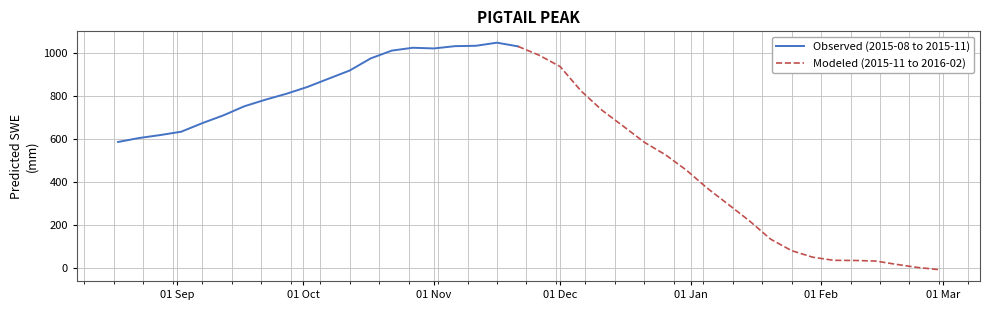

How many categories are shown in the chart?

40